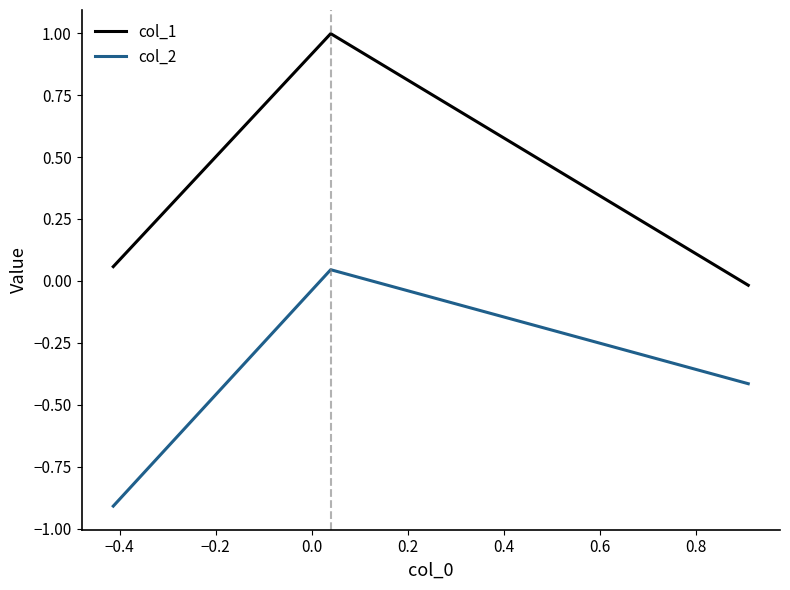

List the series in order of their peak value, highest first.

col_1, col_2